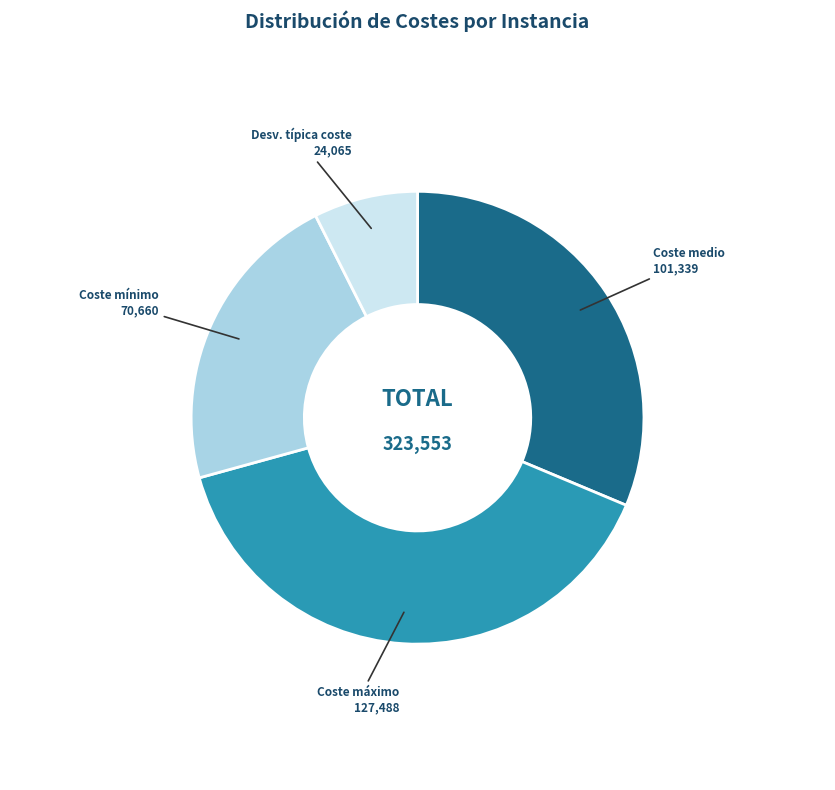

Rank the categories by value from highest to lowest.

Coste máximo, Coste medio, Coste mínimo, Desv. típica coste